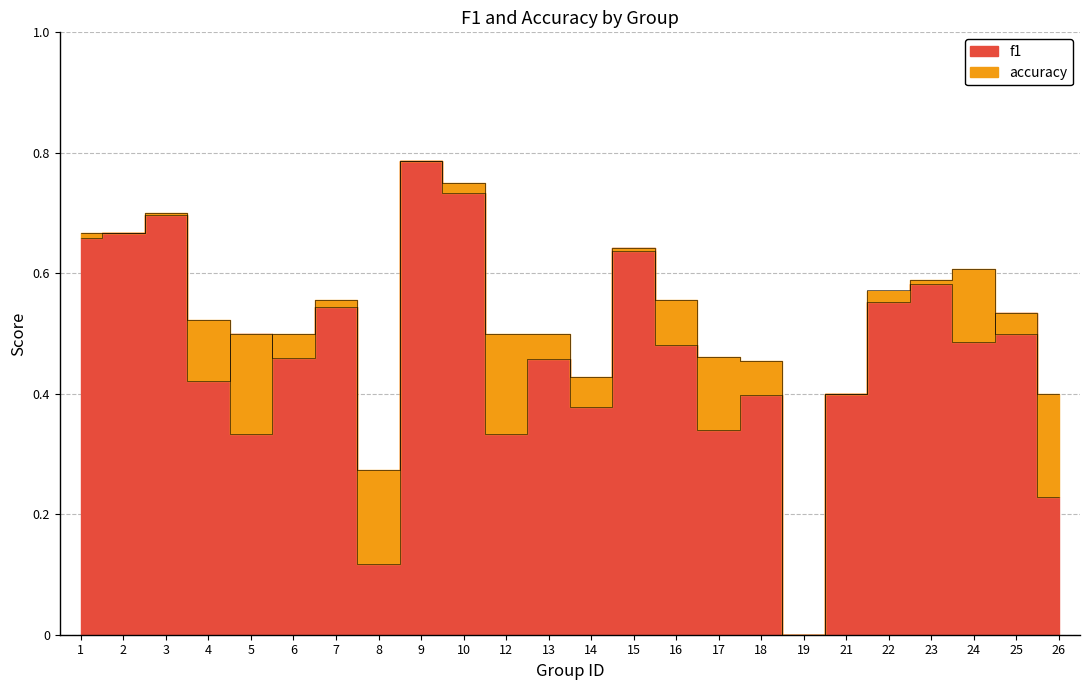

At which category is the sum across all series the highest?

9